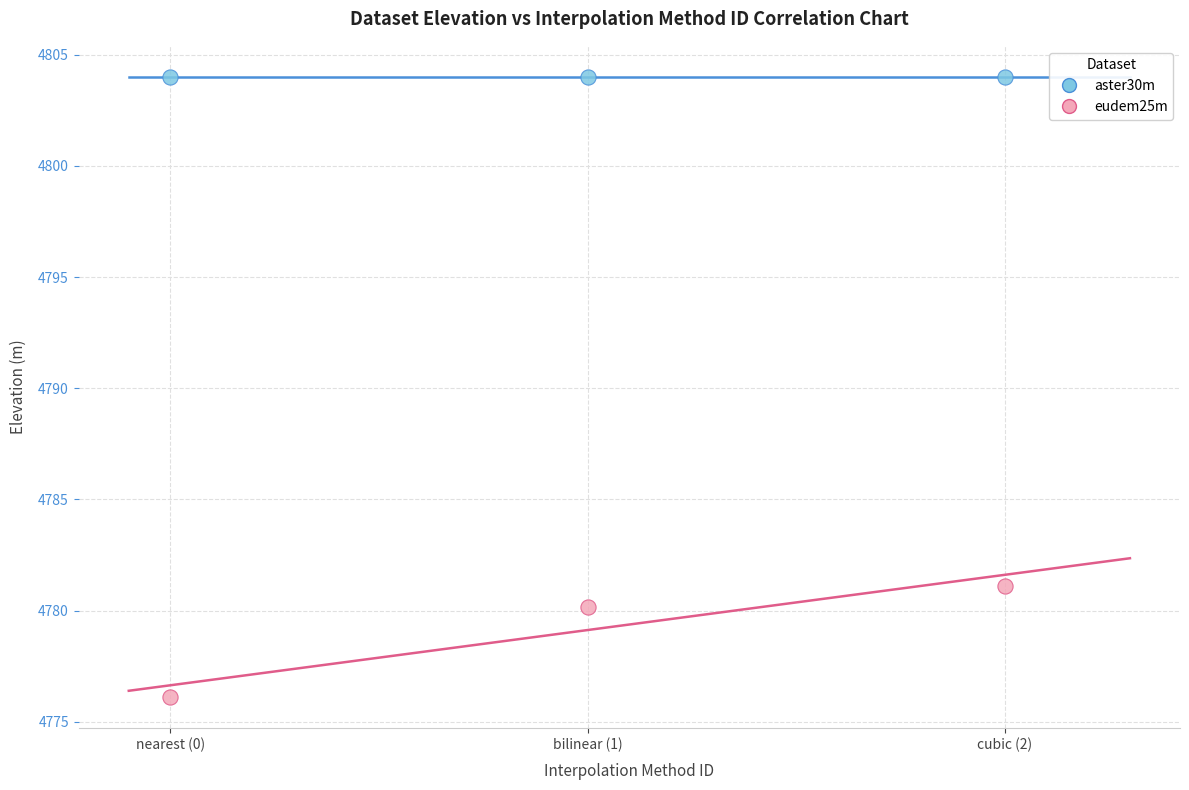

Which series contains the highest Y value?

aster30m